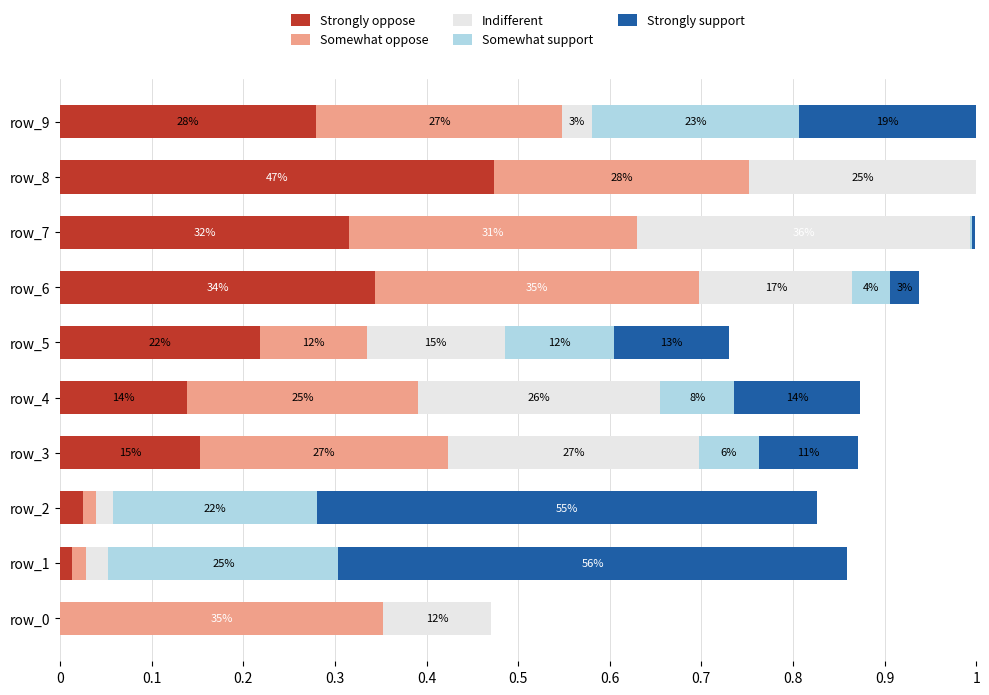

What are all the series names shown in the legend?

Strongly oppose, Somewhat oppose, Indifferent, Somewhat support, Strongly support